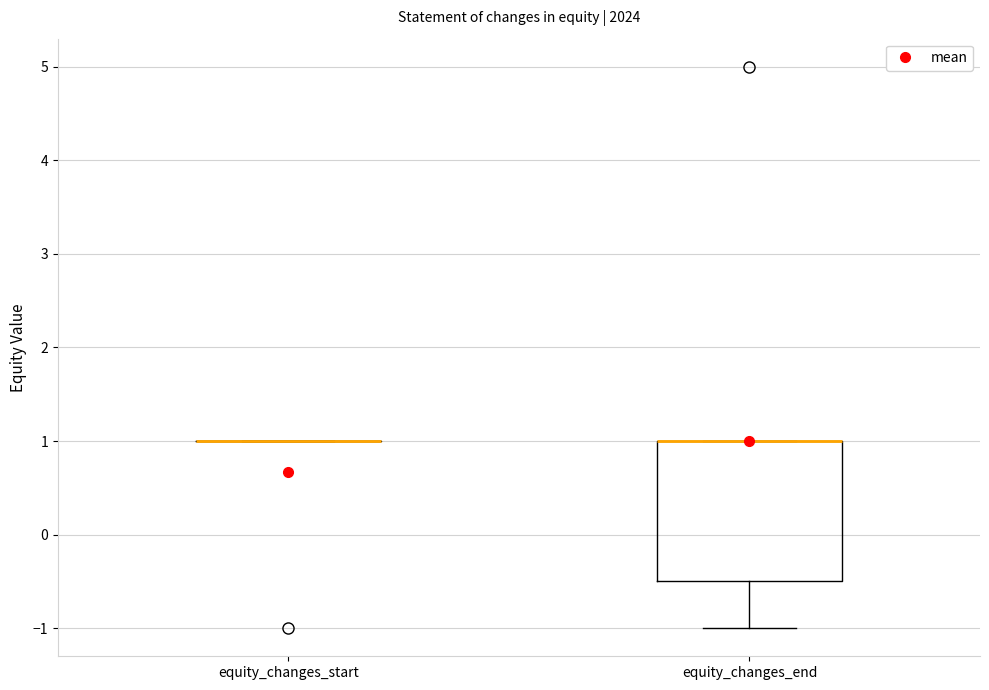

Which box is the tallest, from its lower edge to its upper edge?

equity_changes_end